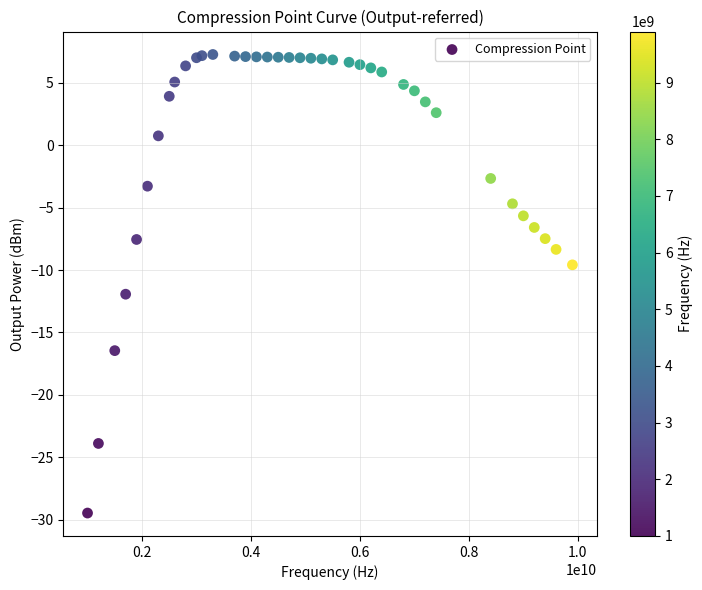

What Y value in the scatter plot is closest to -11?

-11.9